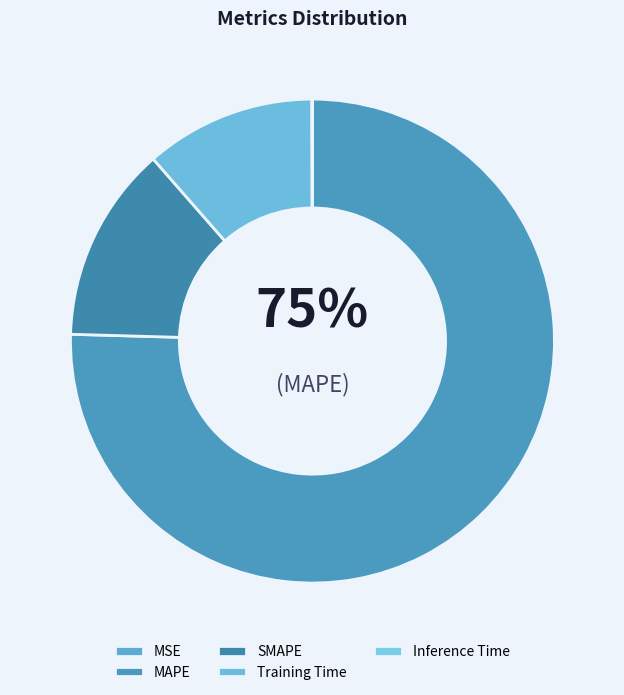

To the nearest percent, what portion does Training Time represent?

11%